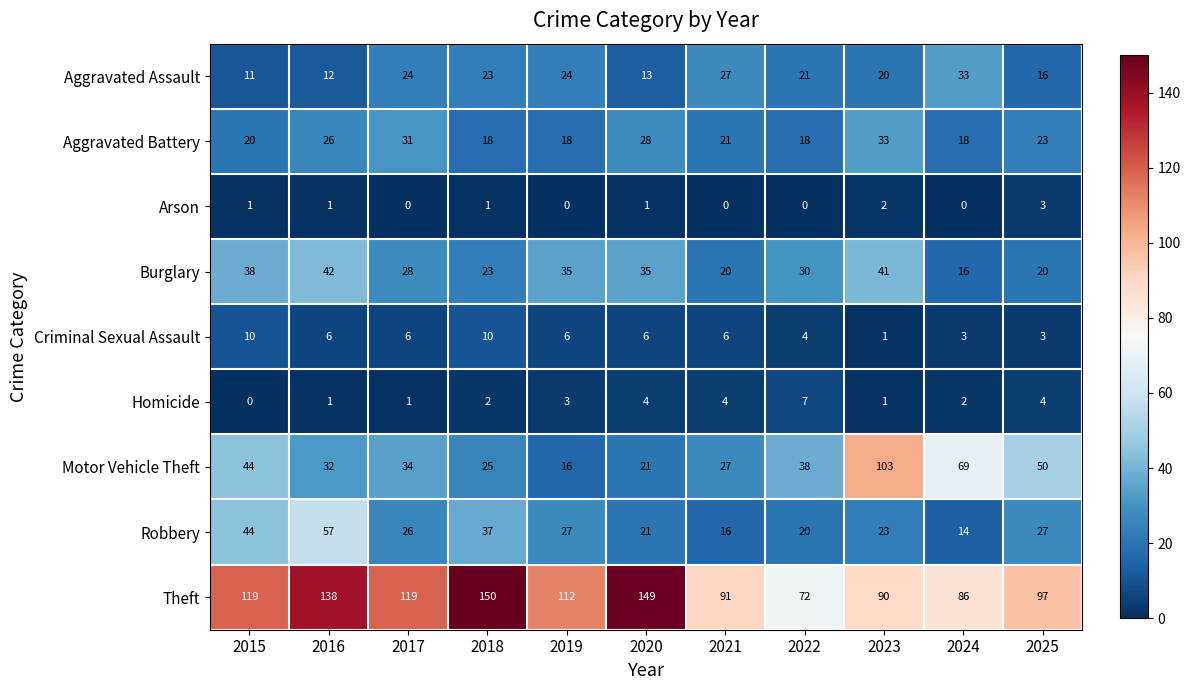

Between 2016 and 2021, which series saw the biggest shift?

Theft